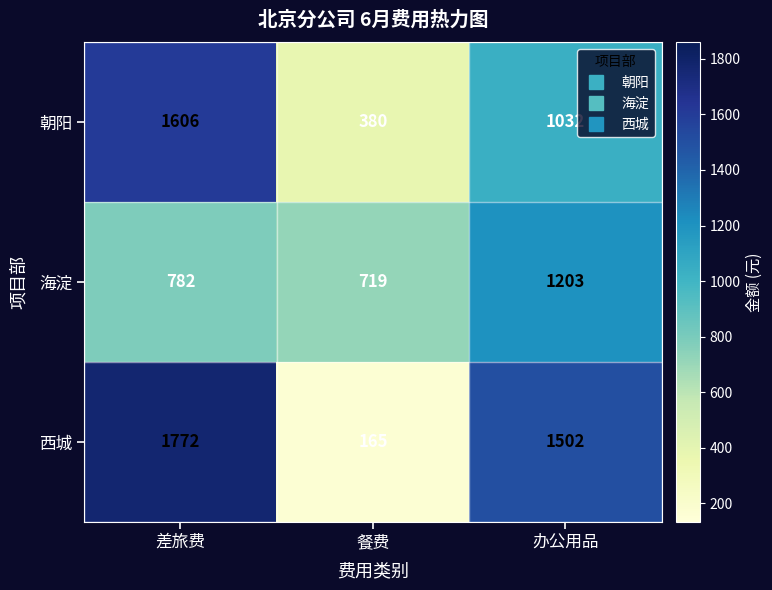

How many data points does each series have?

3